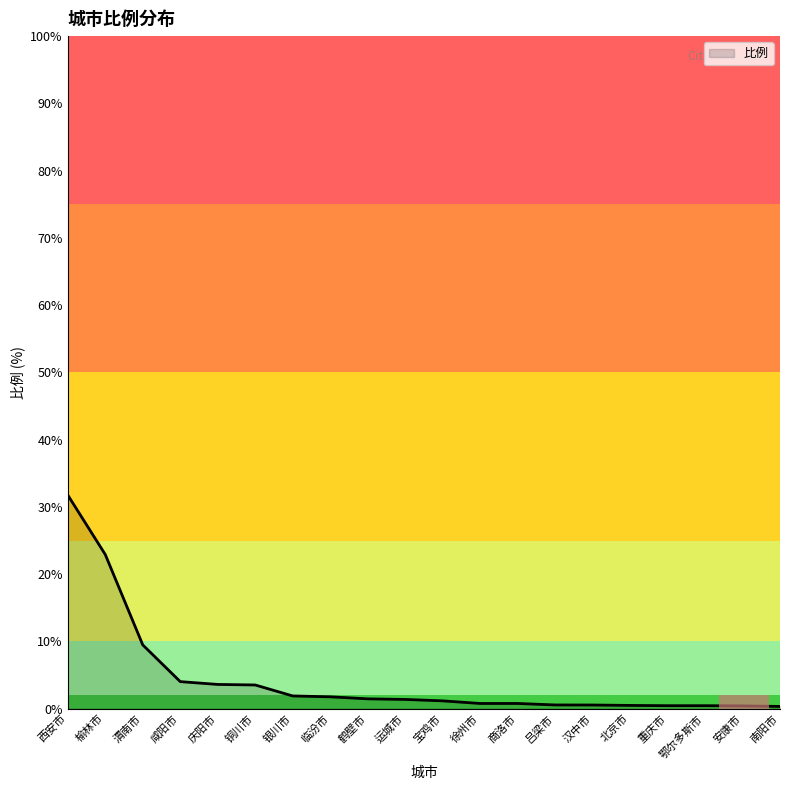

What position from the right is 临汾市?

13